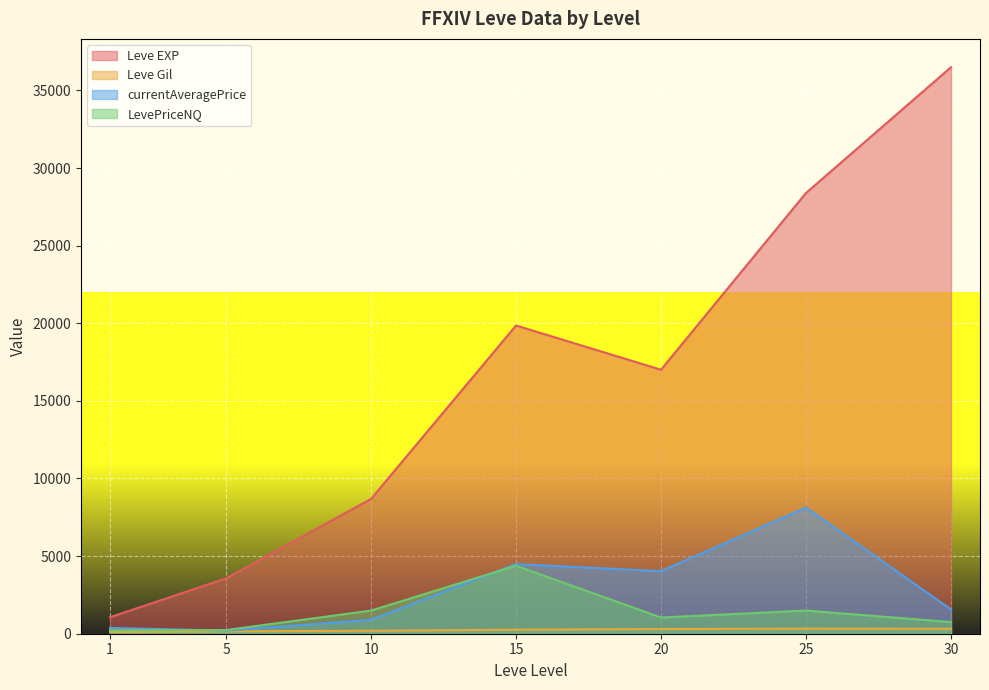

True or false: currentAveragePrice and Leve EXP intersect in this chart.

False